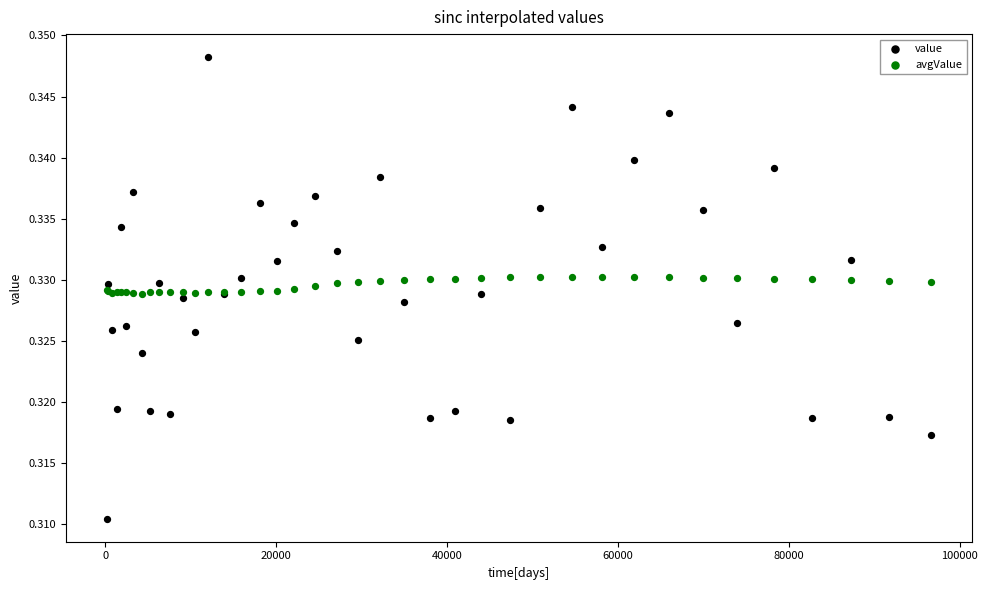

Which series has the widest spread of Y values?

value